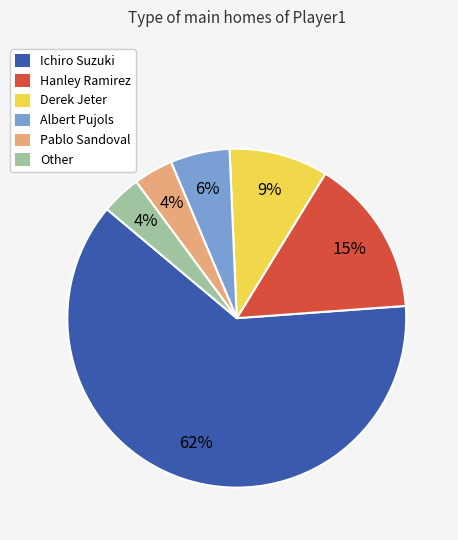

Is it true that Other is 4% of the pie?

True